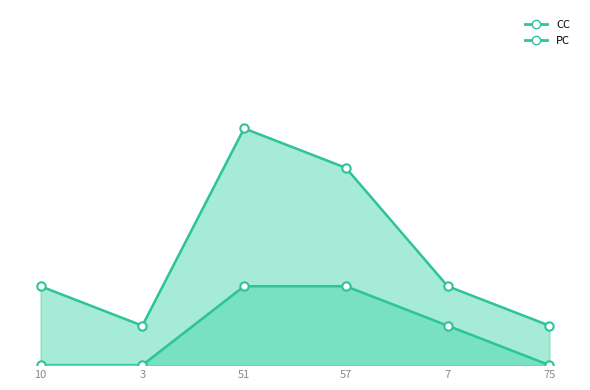

List the series in order of their overall mean, lowest first.

PC, CC